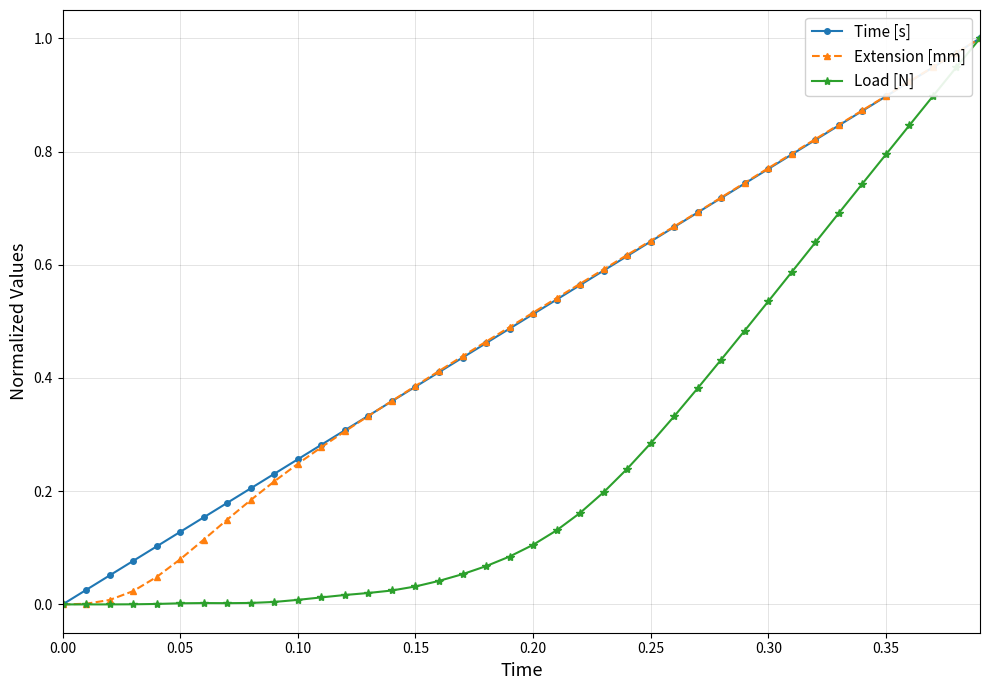

True or false: Time [s] has more than 1 interior local peaks.

False